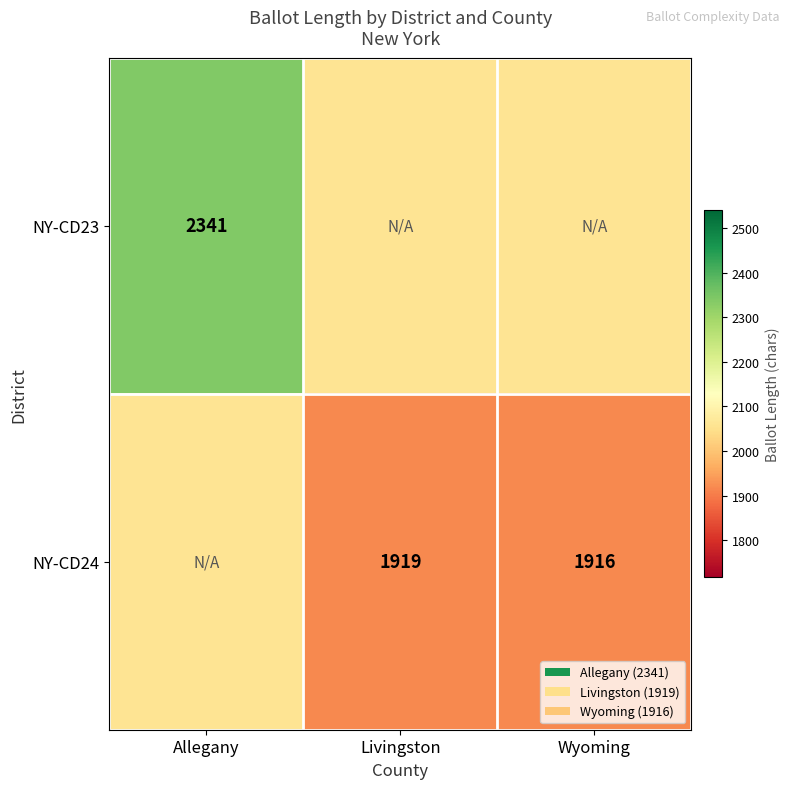

Where does the NY-CD24 series first go above 1919?

Allegany